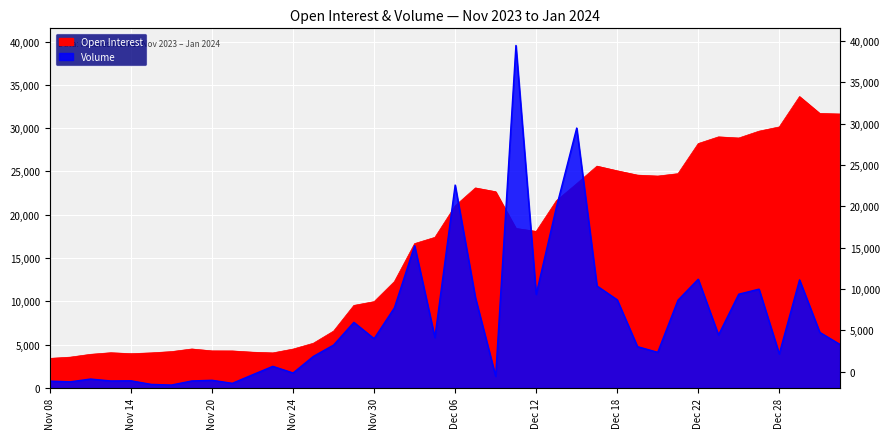

What is the difference between the second highest and minimum values in the Open Interest series?

28273